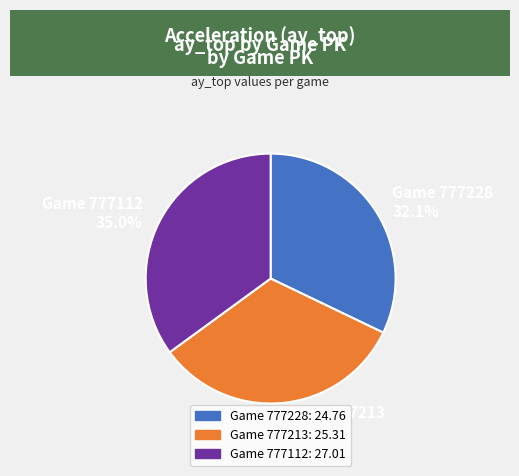

How many slices are in this pie chart?

3